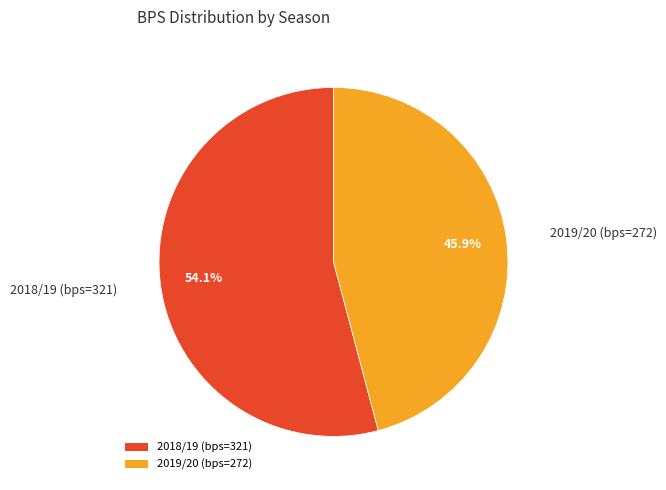

How many slices are in this pie chart?

2